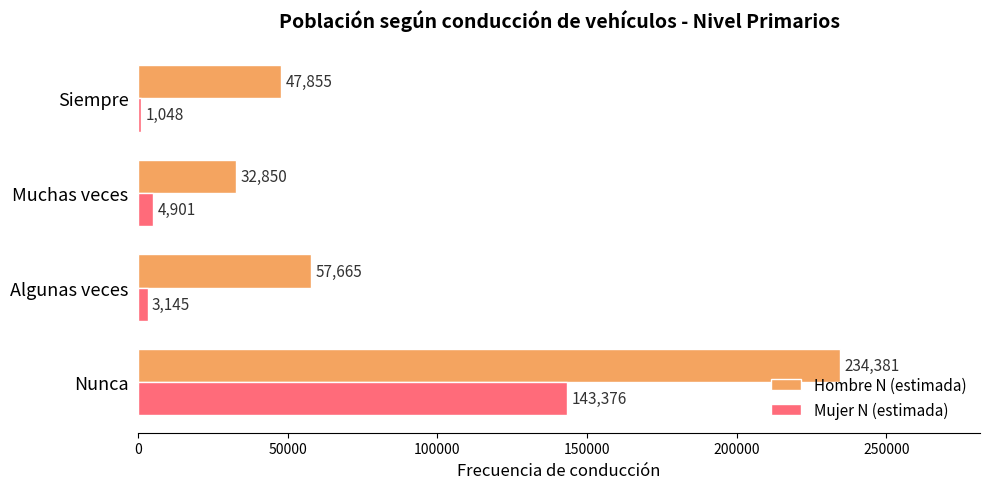

At which category does the chart reach its minimum across all series?

Siempre